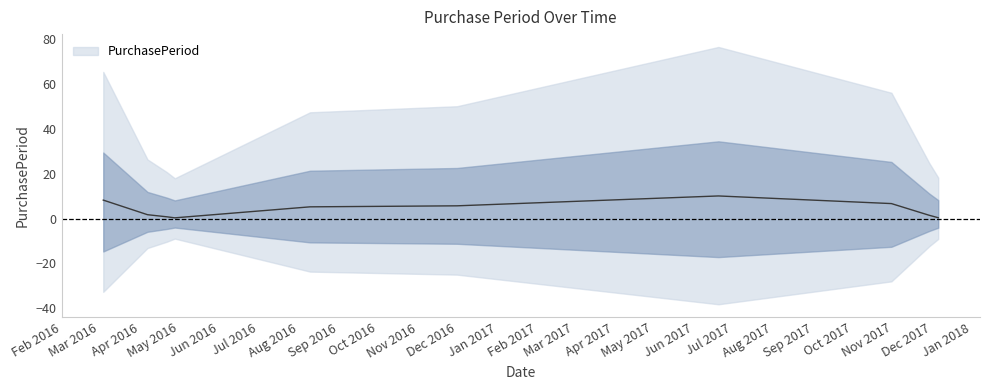

True or false: the data has more than 0 interior local peaks.

True